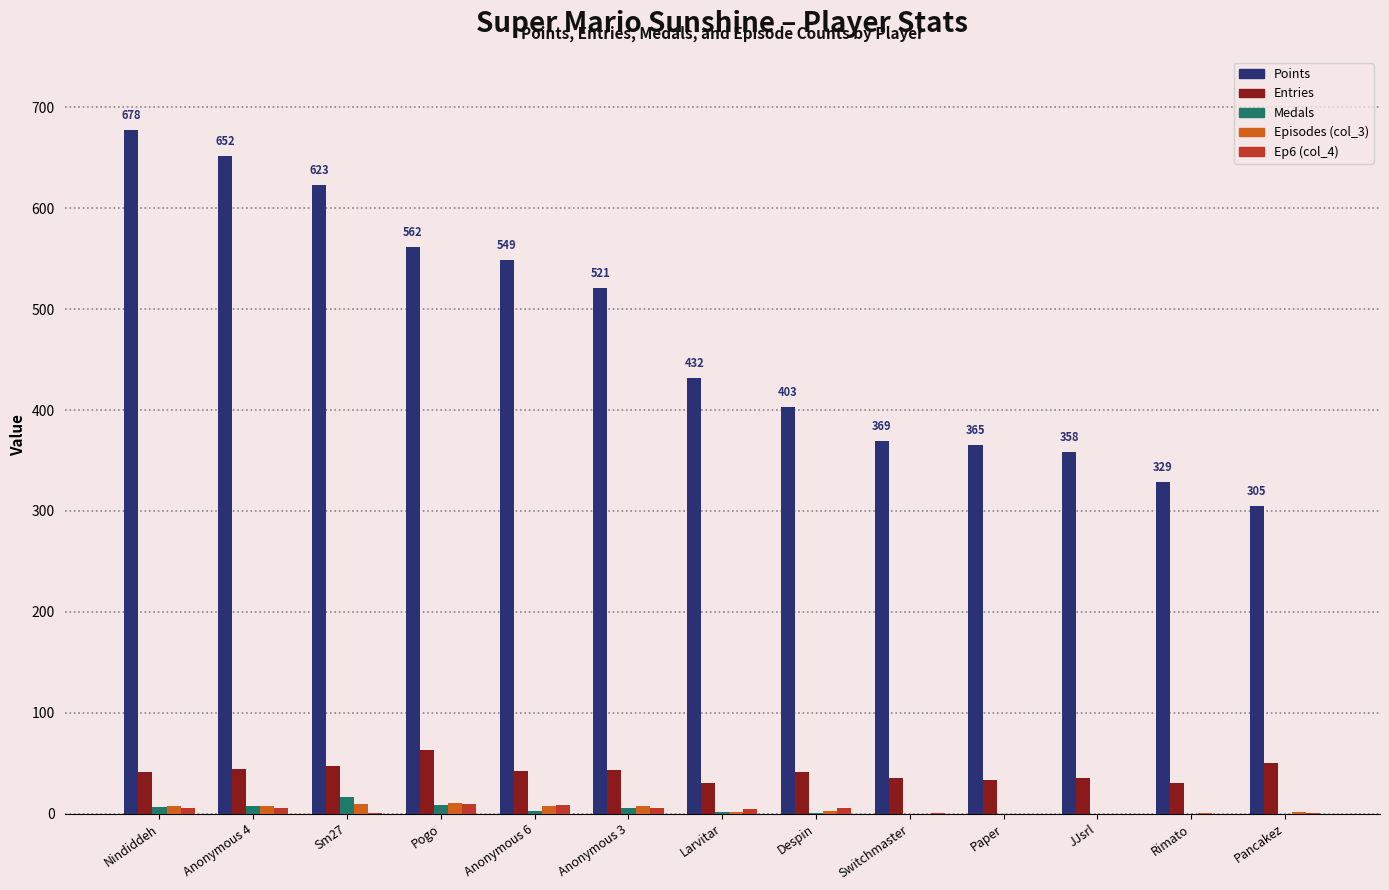

True or false: Points has a value of 617 at Switchmaster.

False